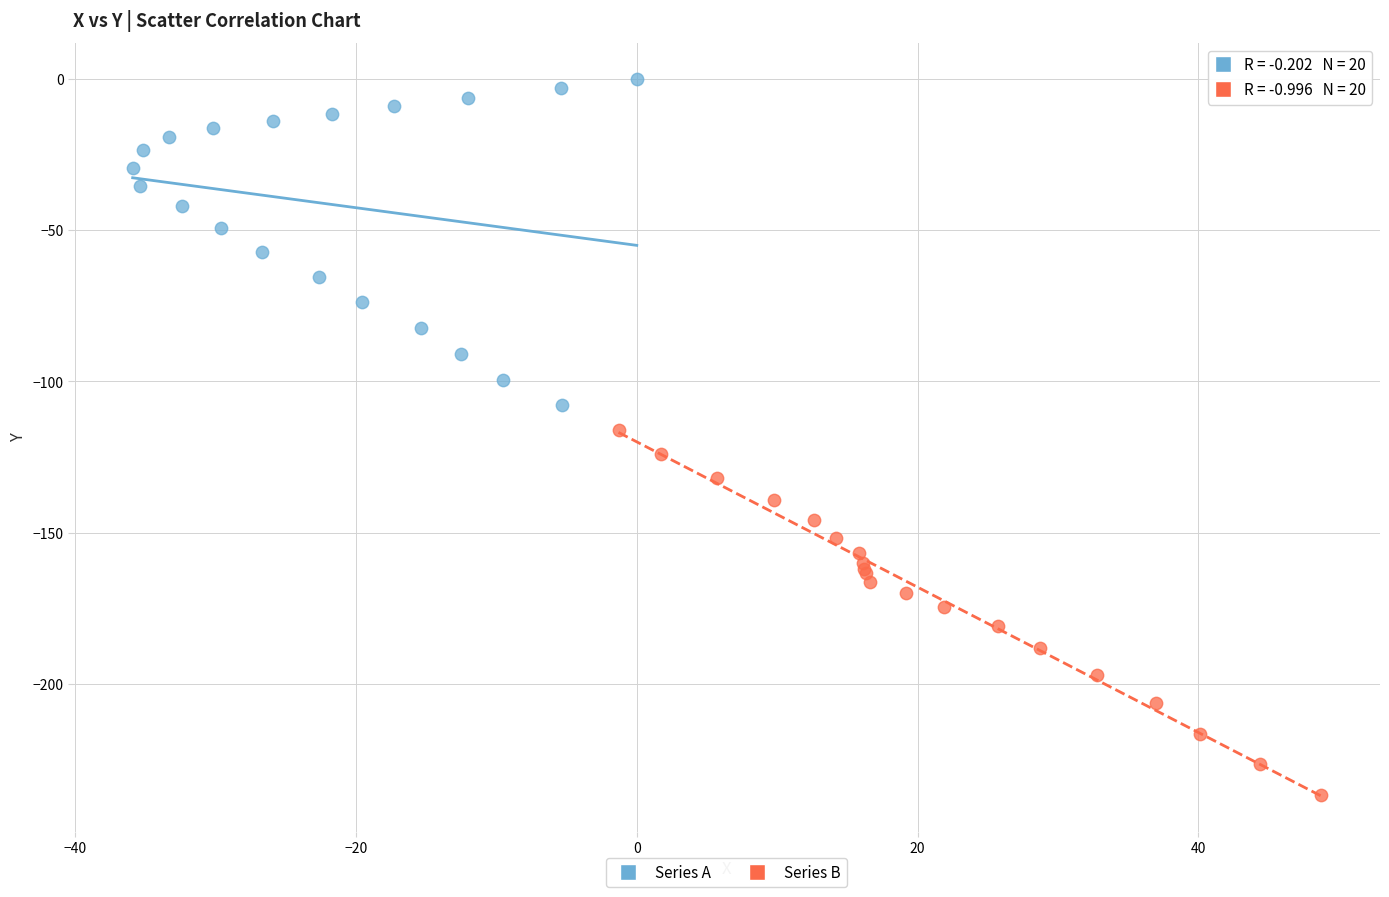

Which series has the widest spread of Y values?

Series B